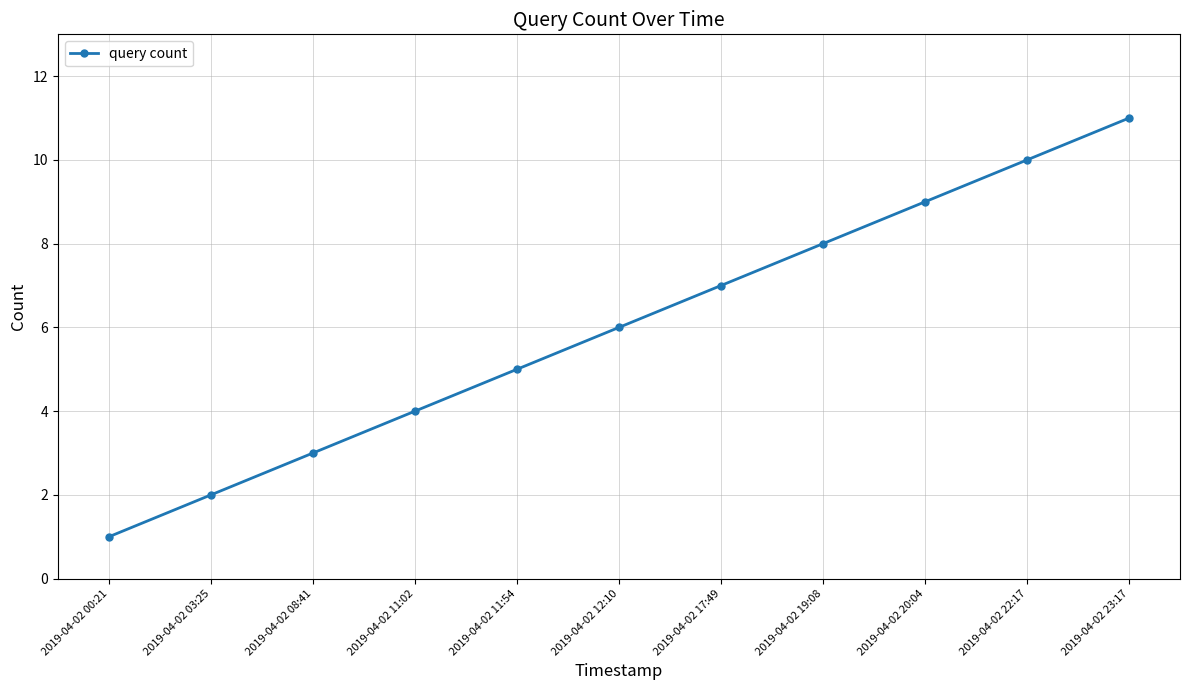

What is the value of the 2nd point from the left?

2